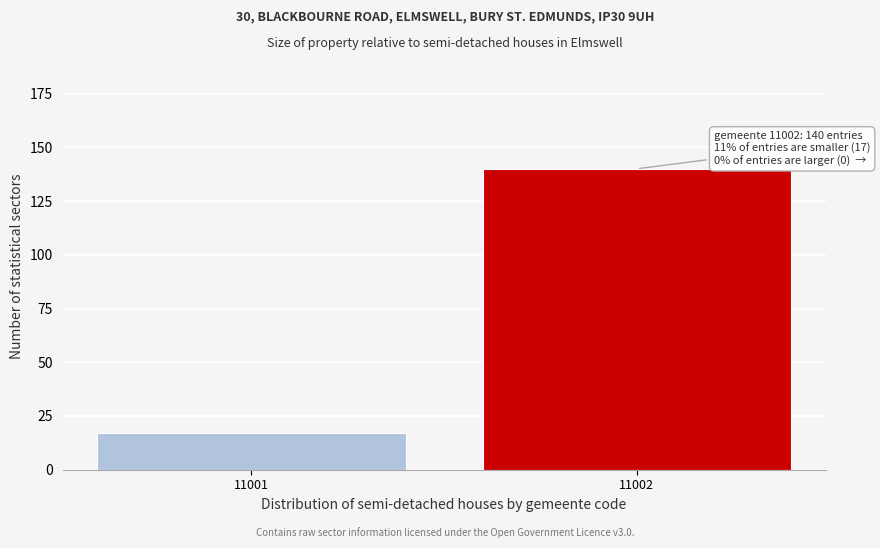

Reading left to right, transcribe all the data shown in this chart.

17	140